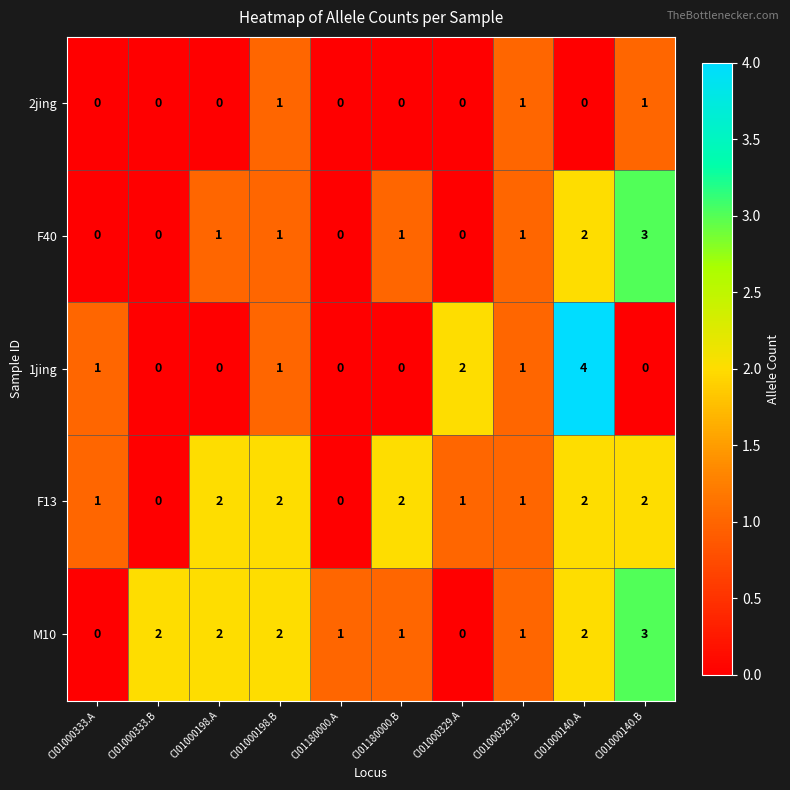

Between CI01000333.A and CI01000140.A, which series saw the biggest shift?

1jing